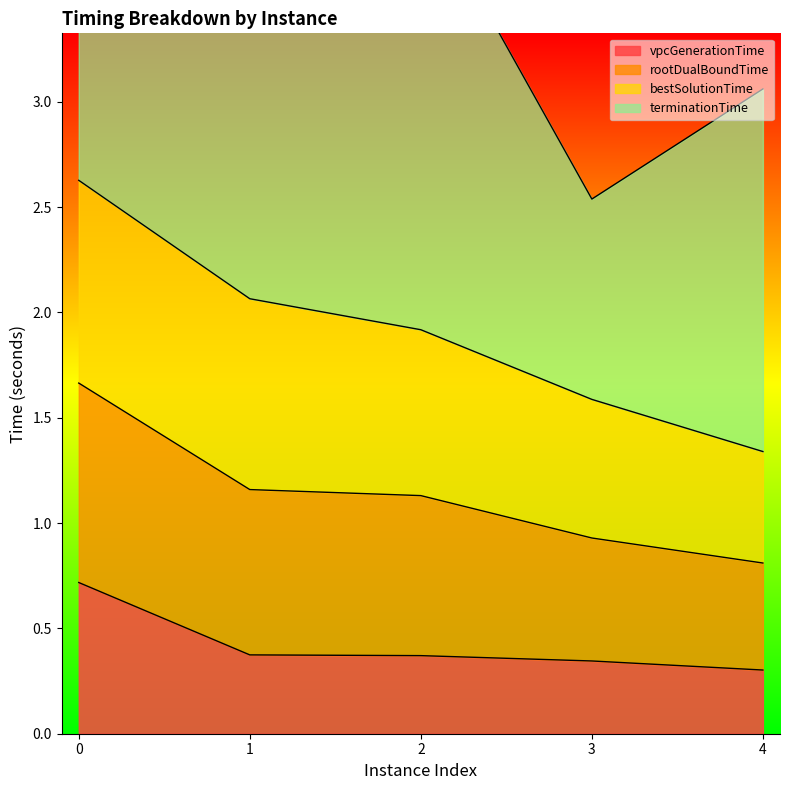

The vpcGenerationTime series shows 0.3 at 4. True or false?

True